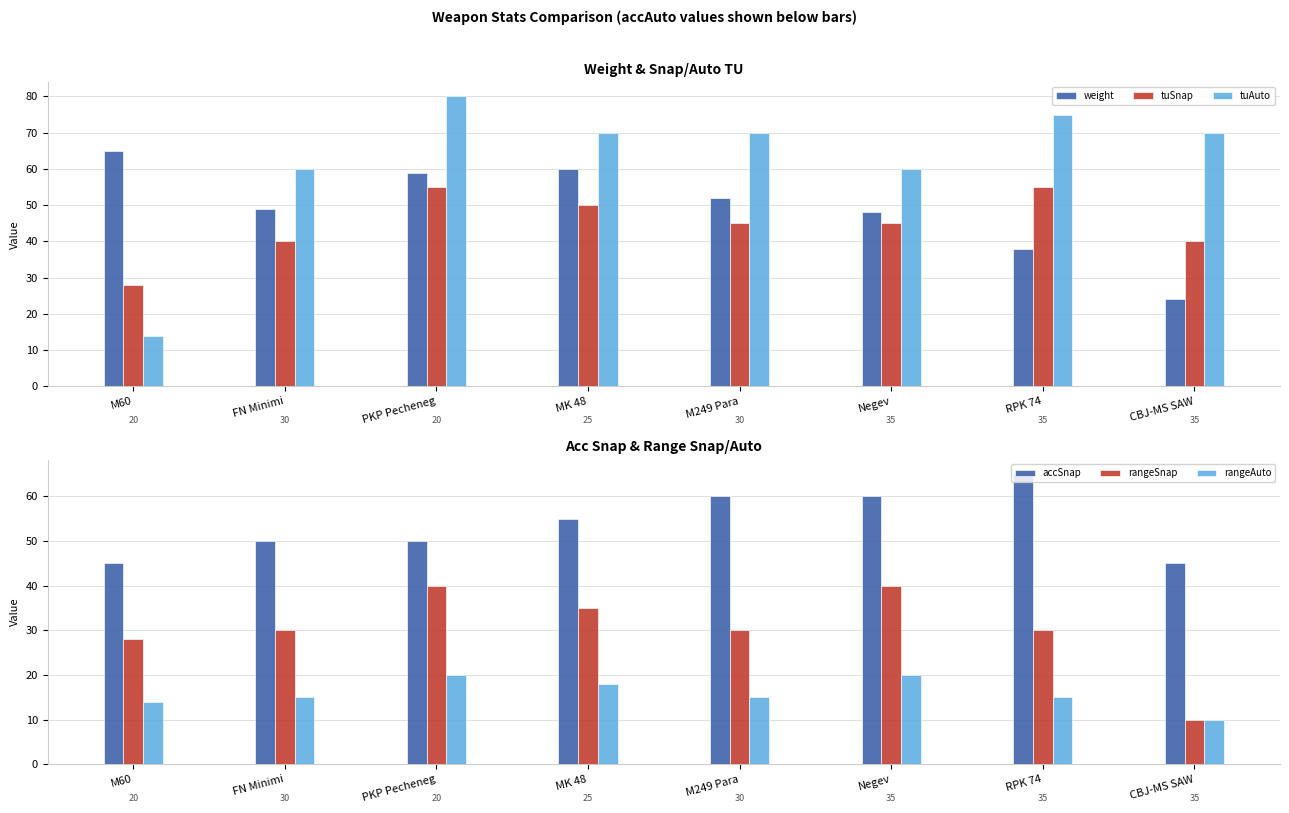

At which label is accSnap closest to 55?

MK 48